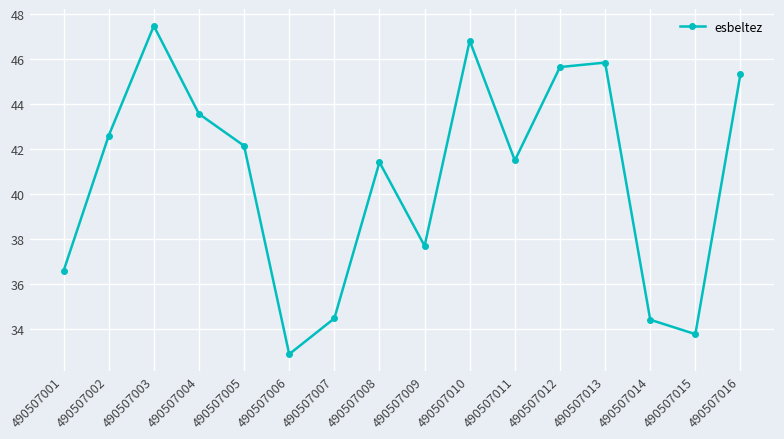

What is the maximum value shown in the chart?

47.5